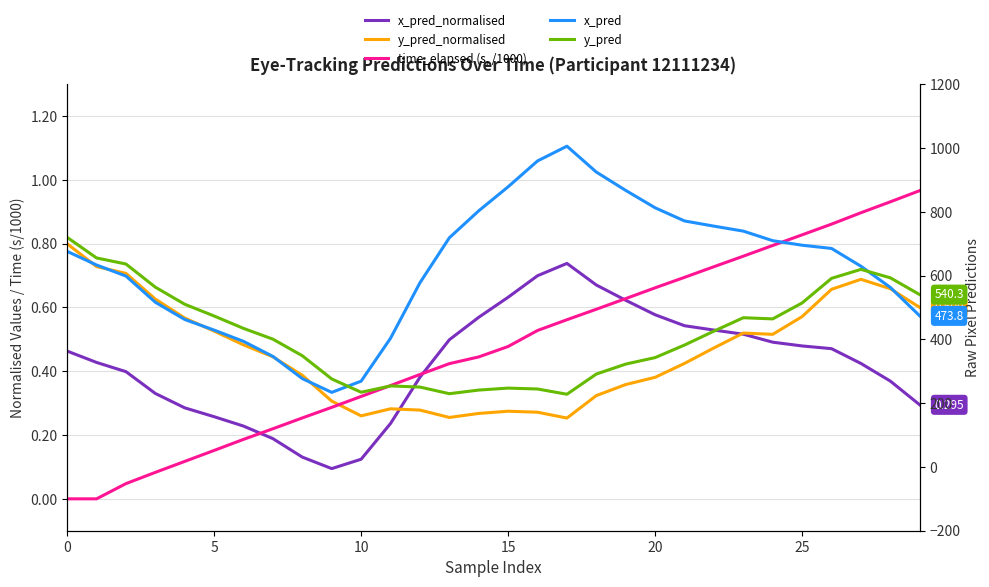

True or false: x_pred_normalised and y_pred cross at least once.

False